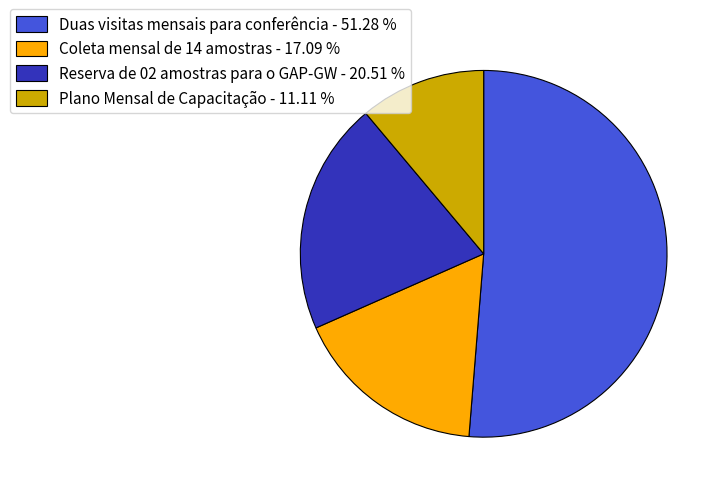

Combined, do Duas visitas mensais para conferência - 51.28 % and Reserva de 02 amostras para o GAP-GW - 20.51 % account for over 50%?

Yes